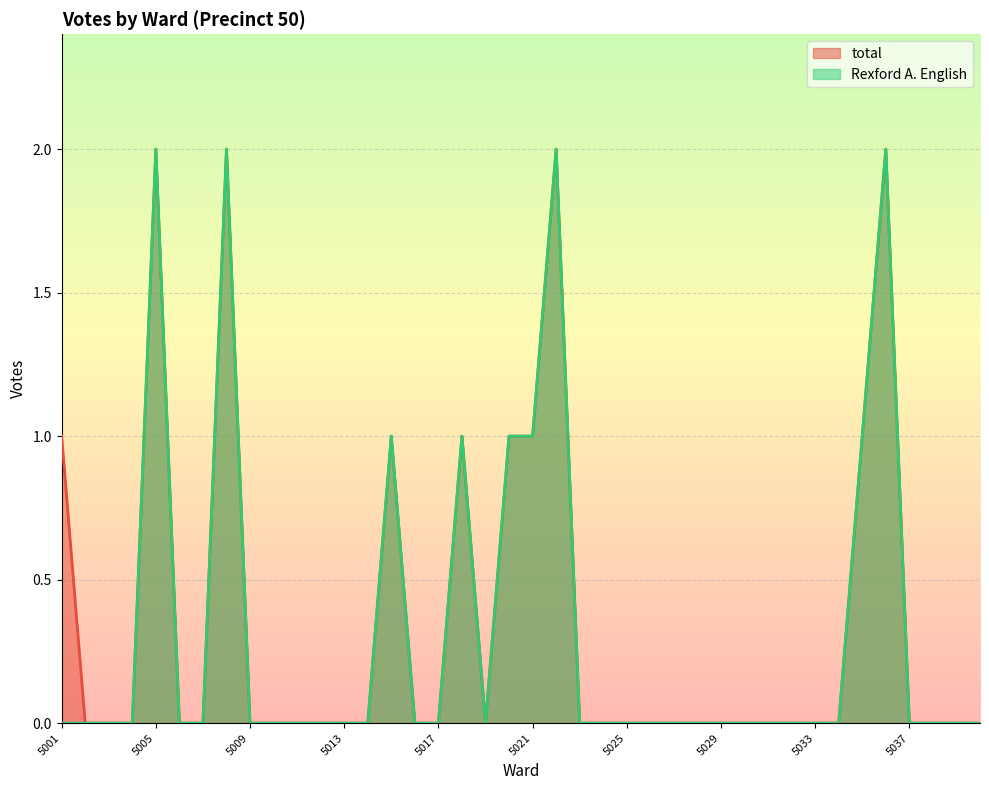

What is the maximum value shown in the chart?

2